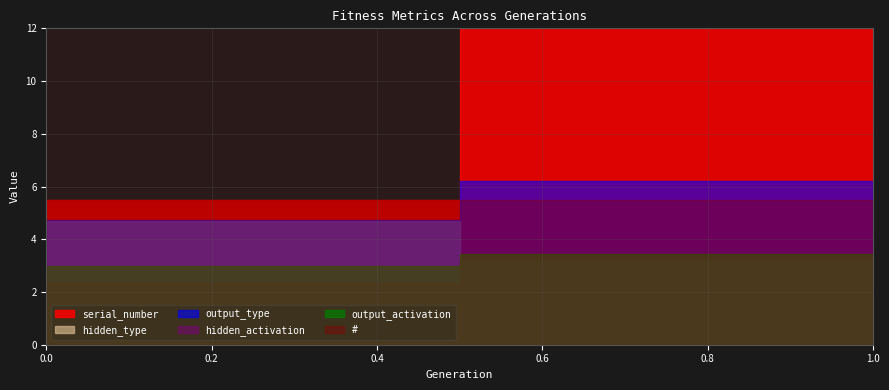

Does the chart display data point markers on the line(s)?

No